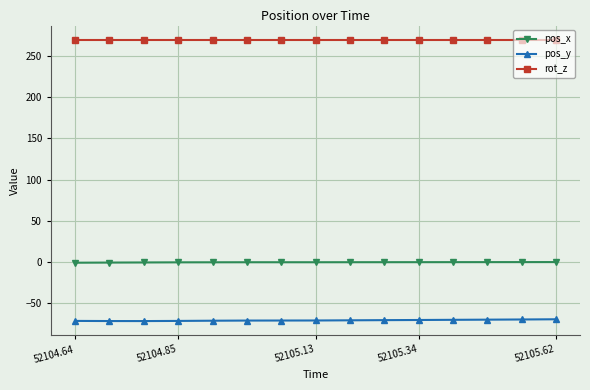

List the series in order of their peak value, highest first.

rot_z, pos_x, pos_y